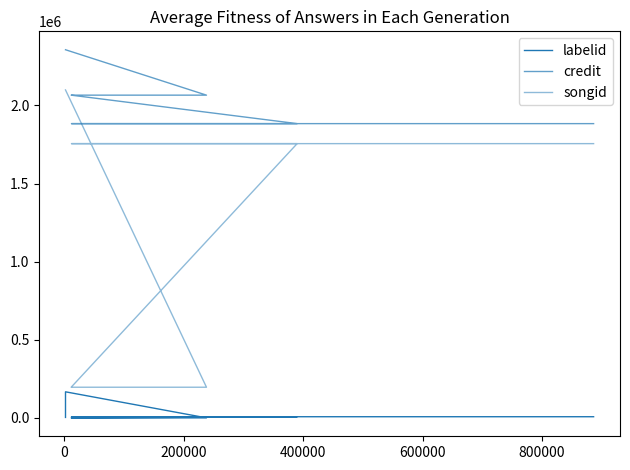

What value does the labelid series have at 800000, to the nearest 100?

400